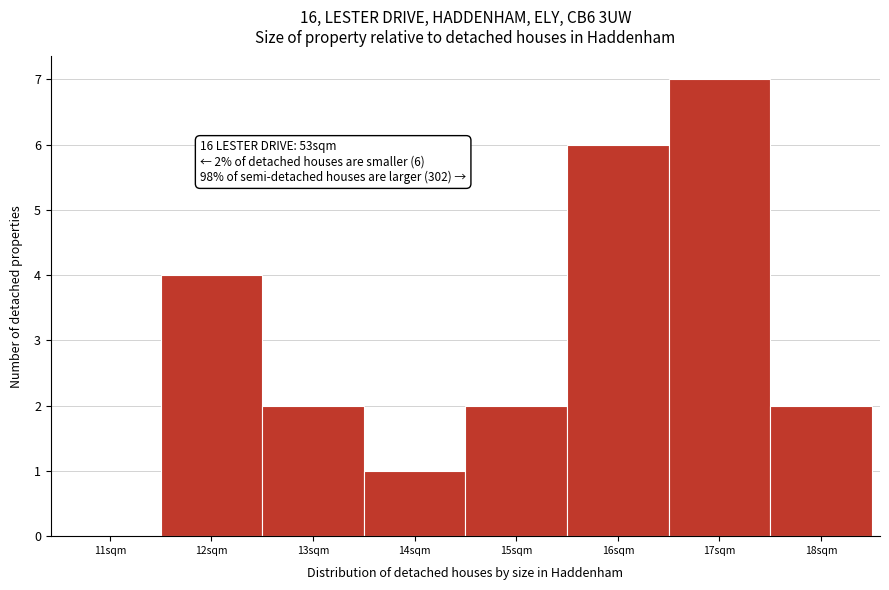

Reading left to right, extract all data points from this chart.

11sqm=0	12sqm=4	13sqm=2	14sqm=1	15sqm=2	16sqm=6	17sqm=7	18sqm=2